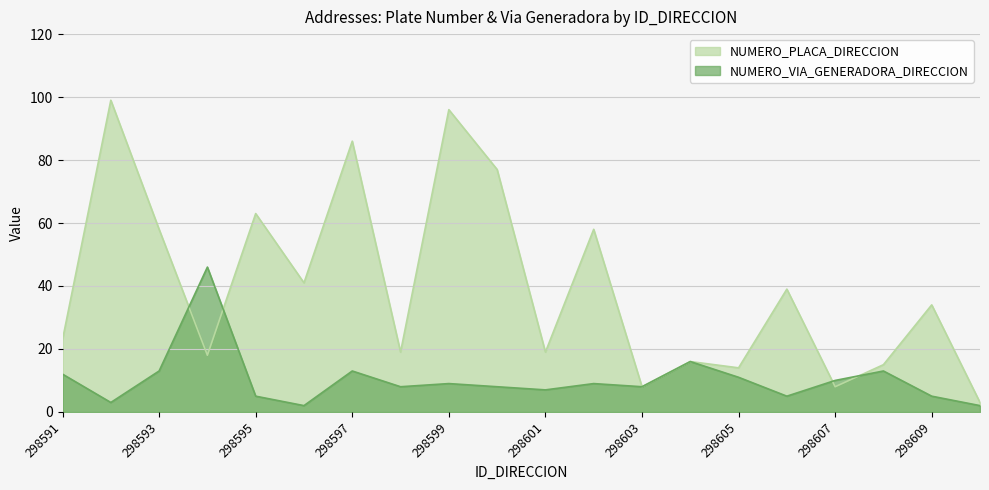

What are all the series names shown in the legend?

NUMERO_PLACA_DIRECCION, NUMERO_VIA_GENERADORA_DIRECCION